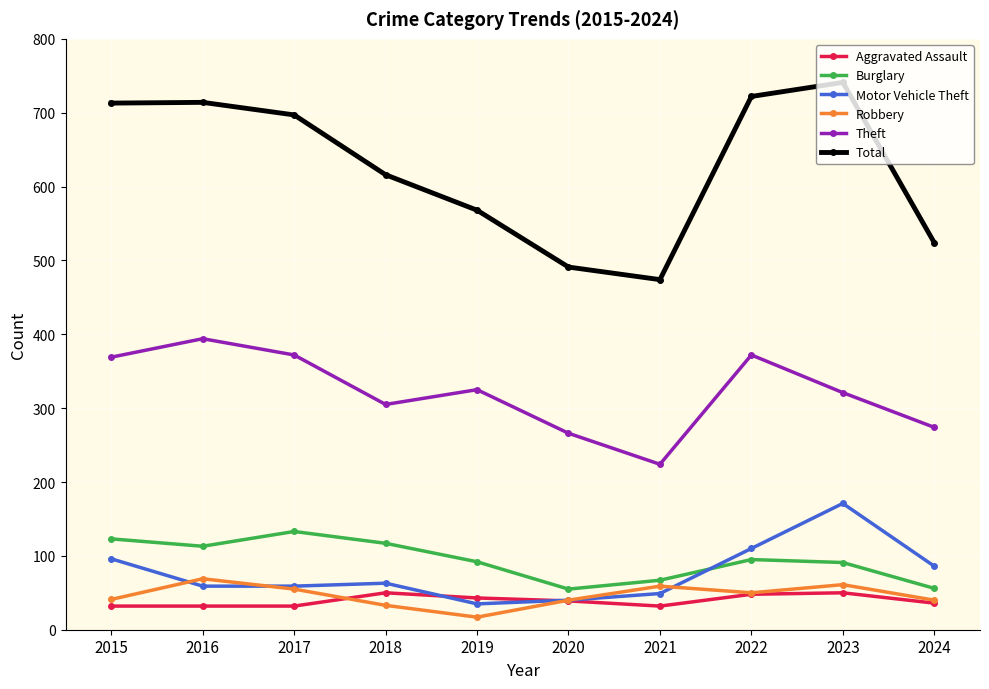

Which series has the widest spread of values?

Total